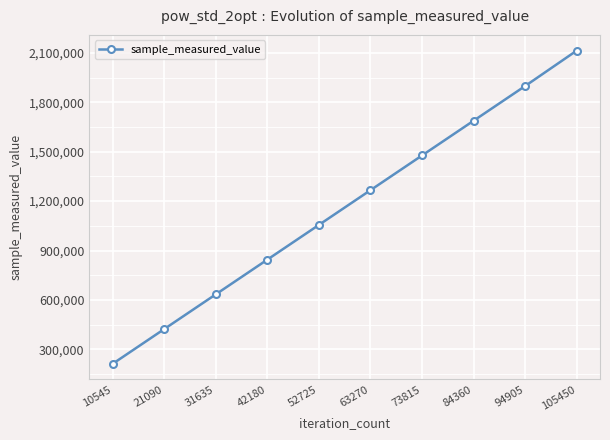

True or false: the data shows 1266445 at 63270.

True